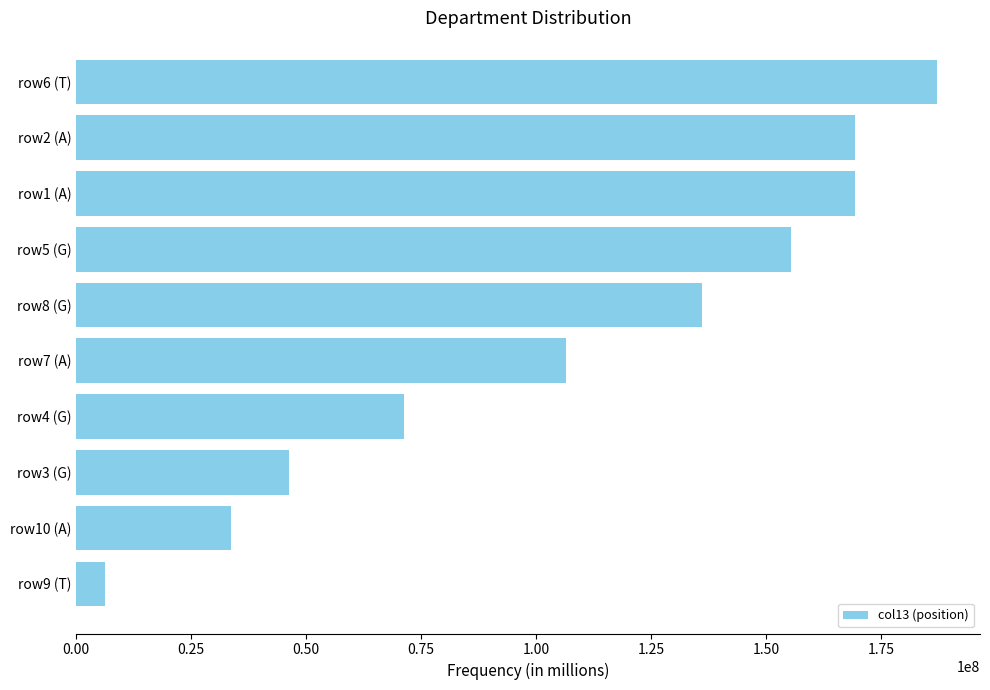

What is the smallest value displayed?

6162175